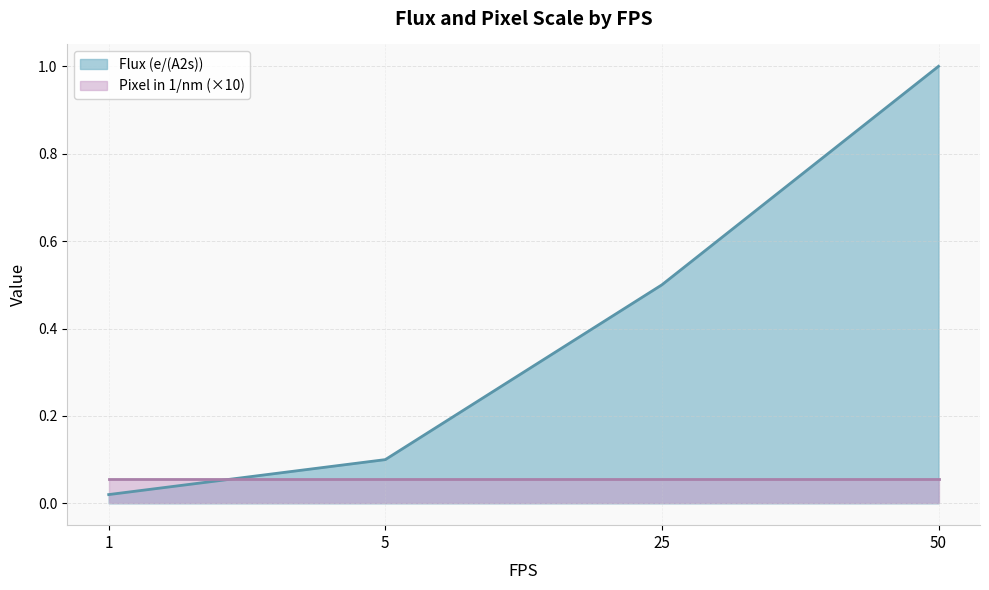

At which label does Flux (e/(A2s)) reach its peak?

50